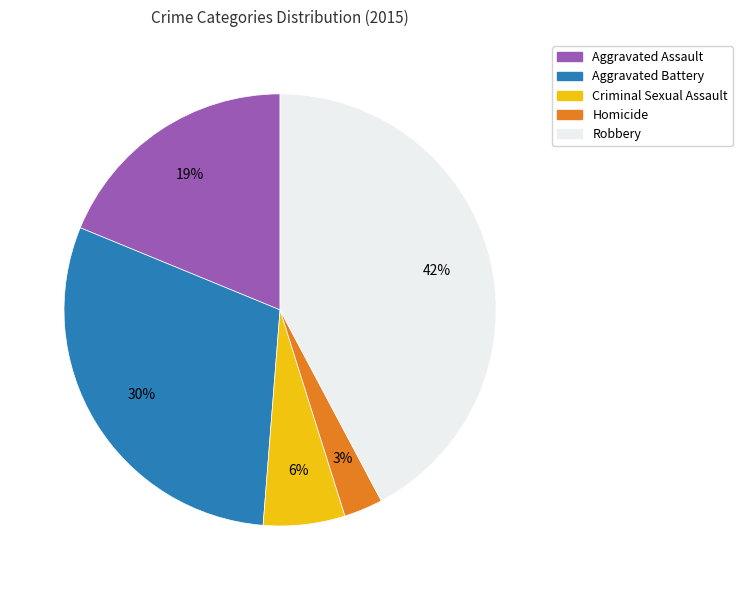

To the nearest percent, what portion does Criminal Sexual Assault represent?

6%